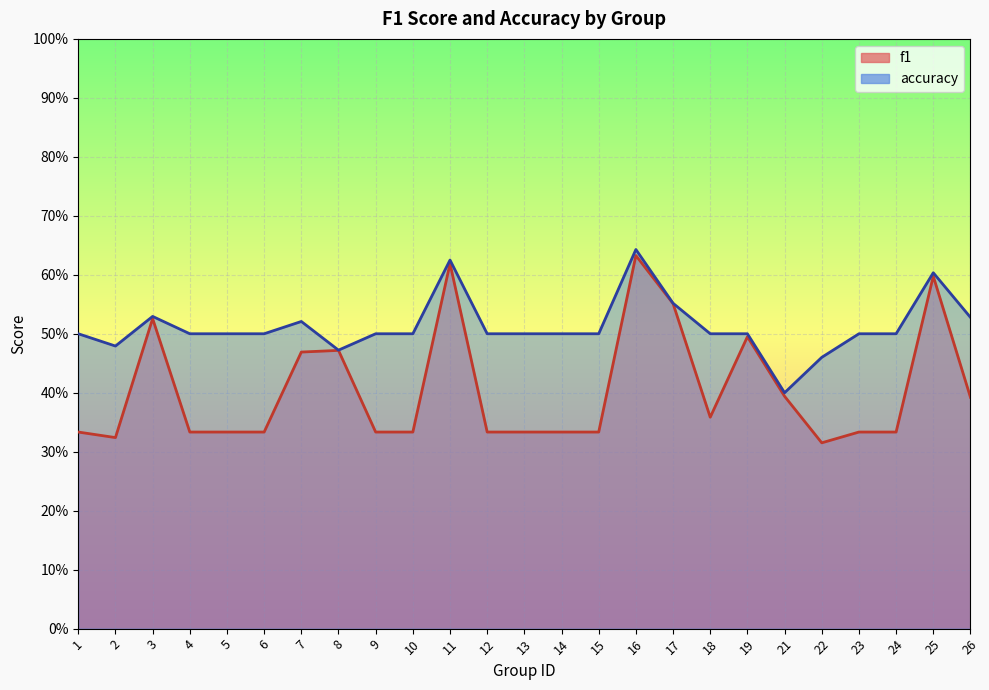

True or false: accuracy has a value of 0.5 at 6.

True